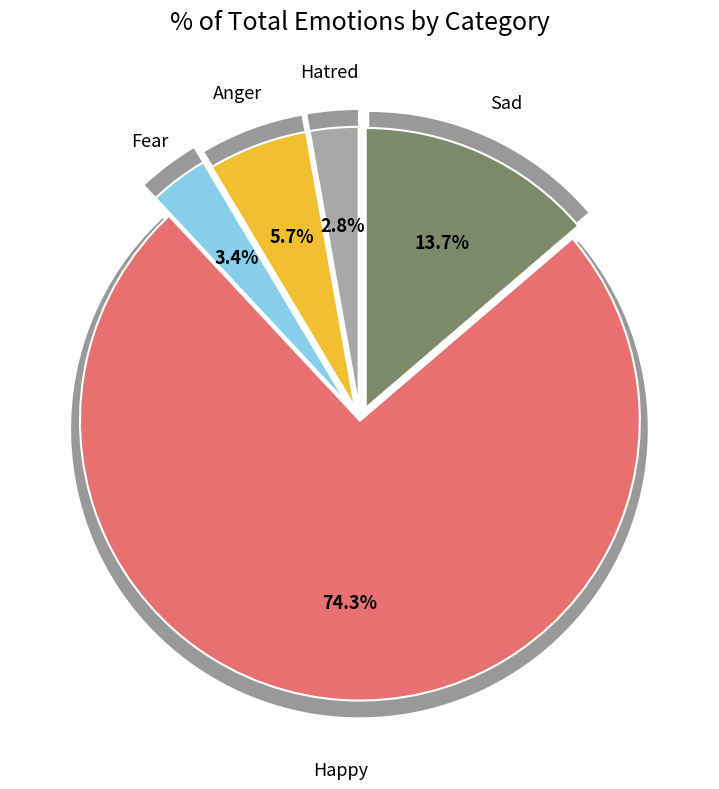

Rank the categories by value from lowest to highest.

Hatred, Fear, Anger, Sad, Happy